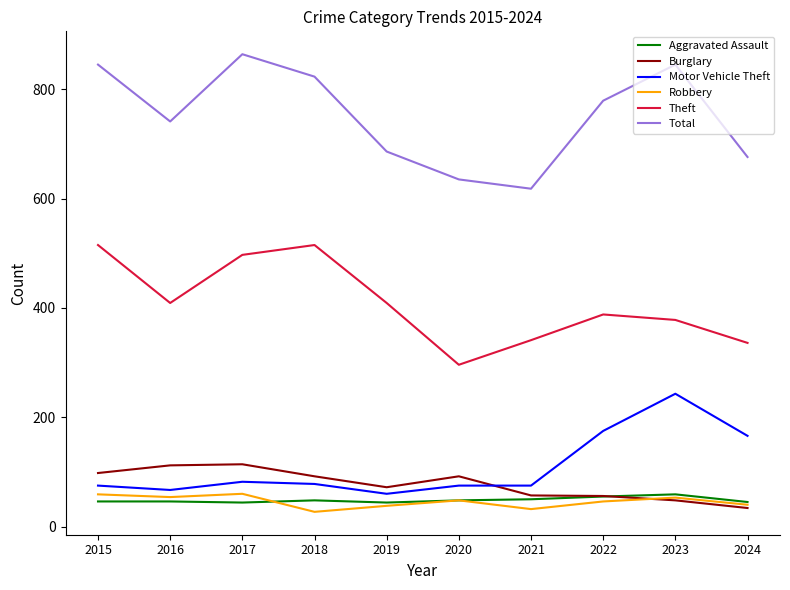

What is the minimum value for Aggravated Assault?

44